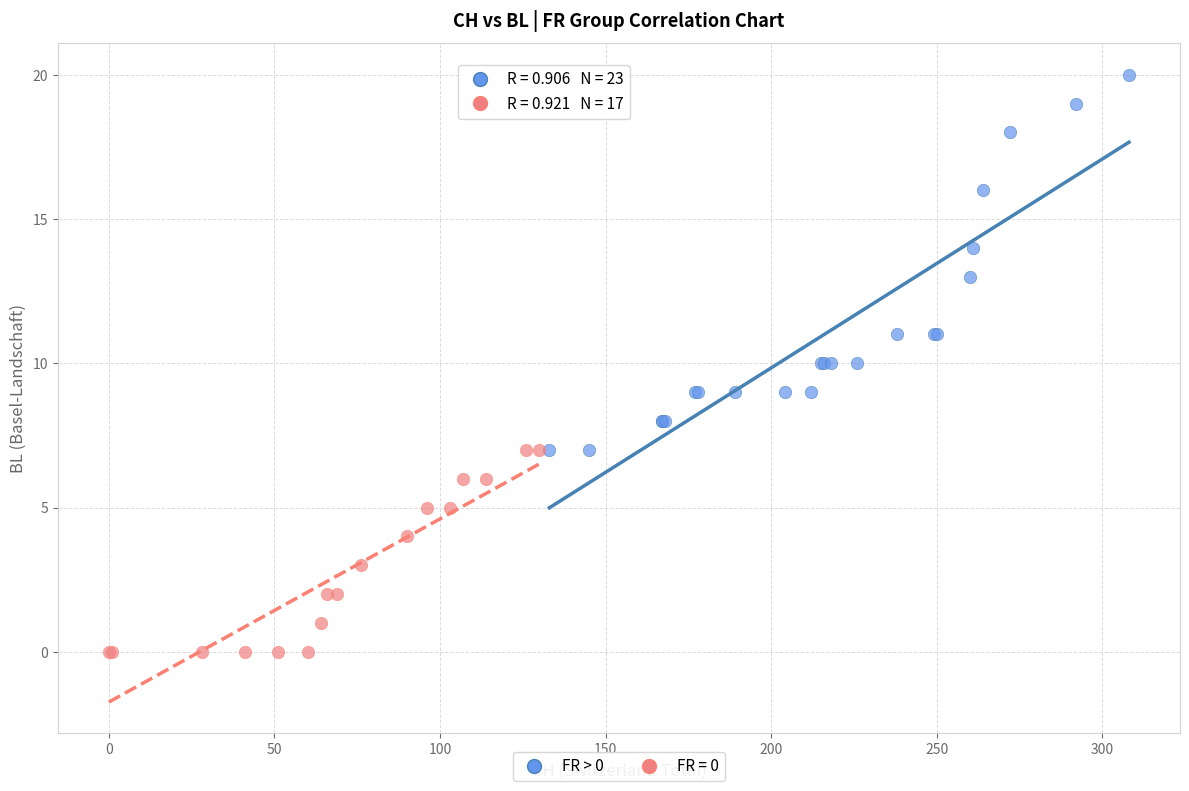

Which series contains the highest Y value?

FR > 0